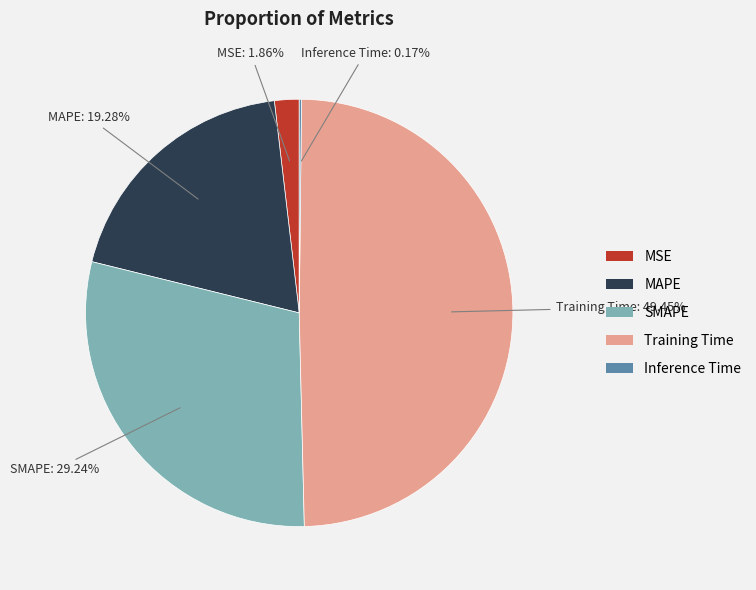

Combined, do Training Time and SMAPE account for over 50%?

Yes